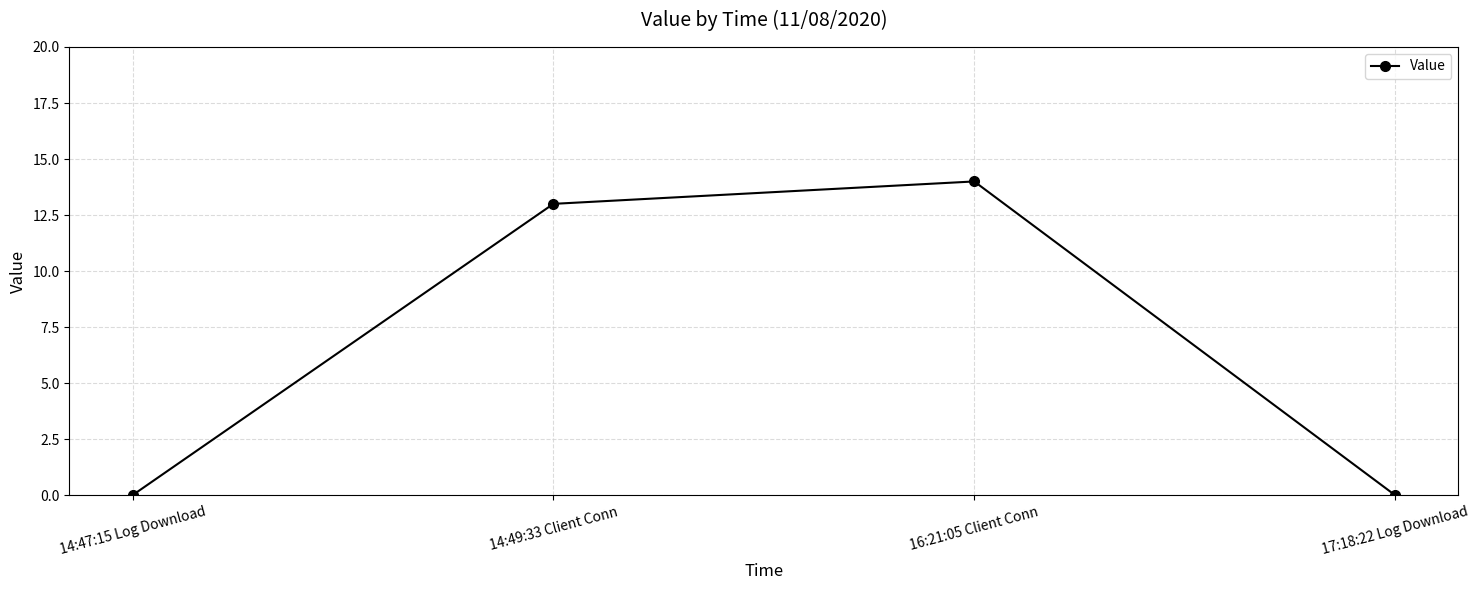

Reading left to right, extract all data points from this chart.

0	13	14	0